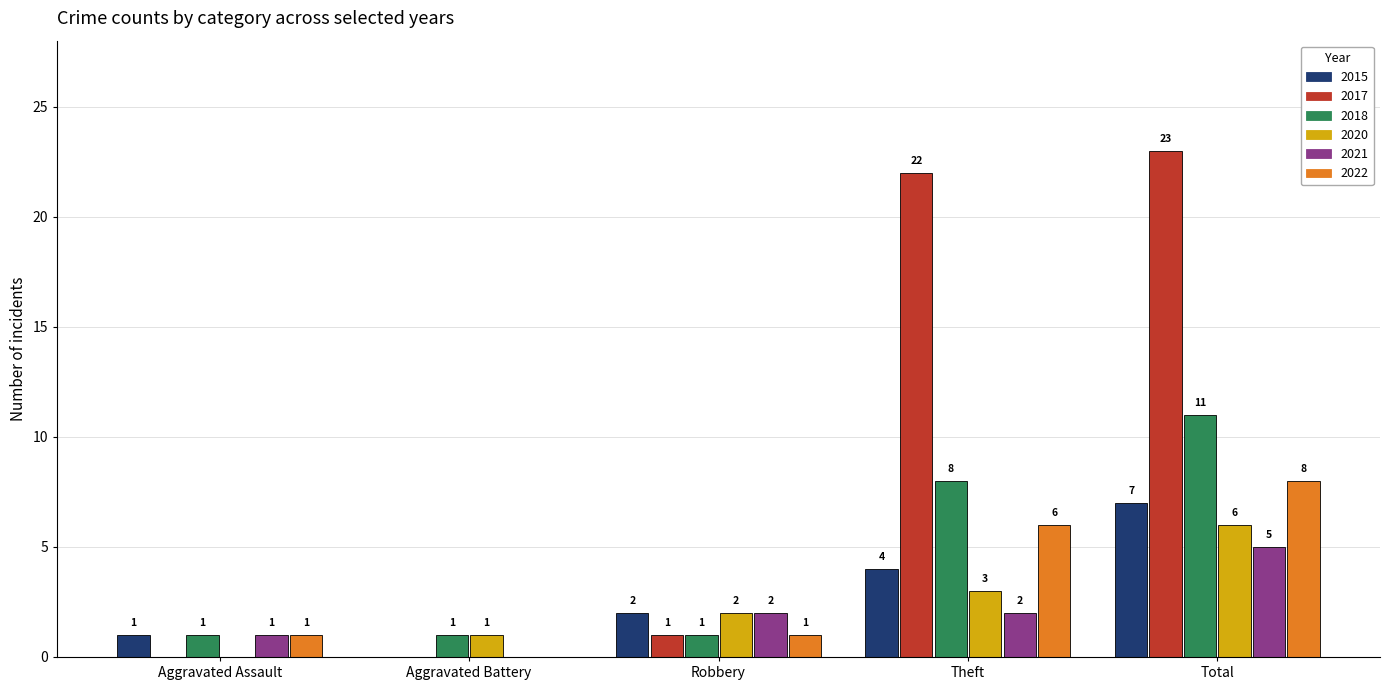

Does the chart contain stacked bars?

No